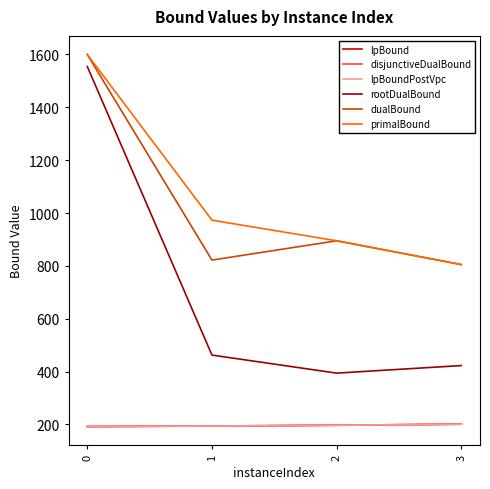

Is this an area chart (filled region under the line)?

No